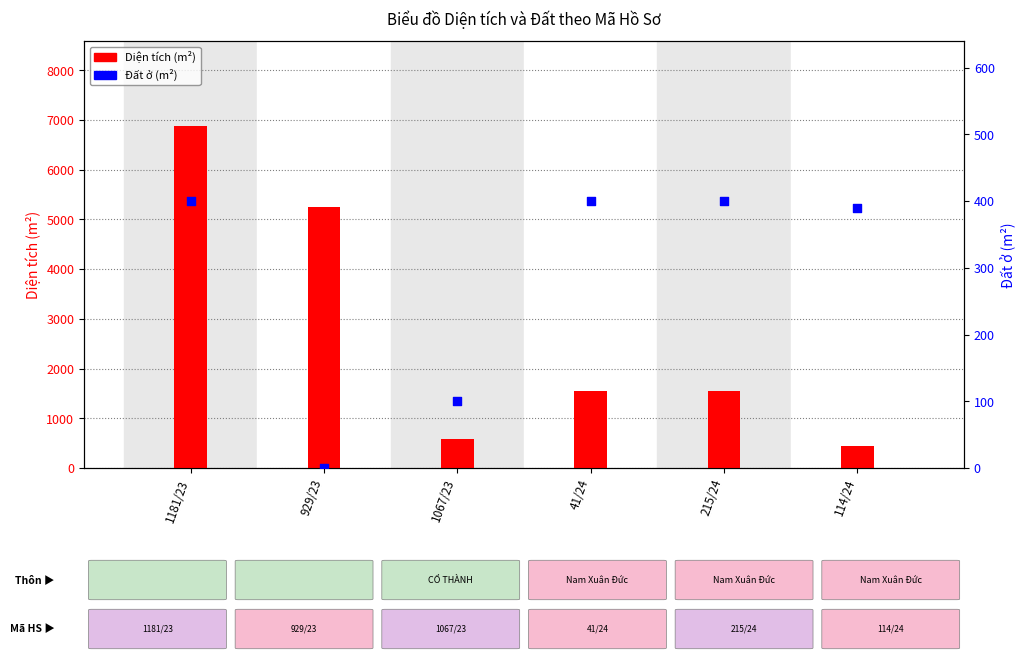

Which series contains the highest Y value?

Diện tích